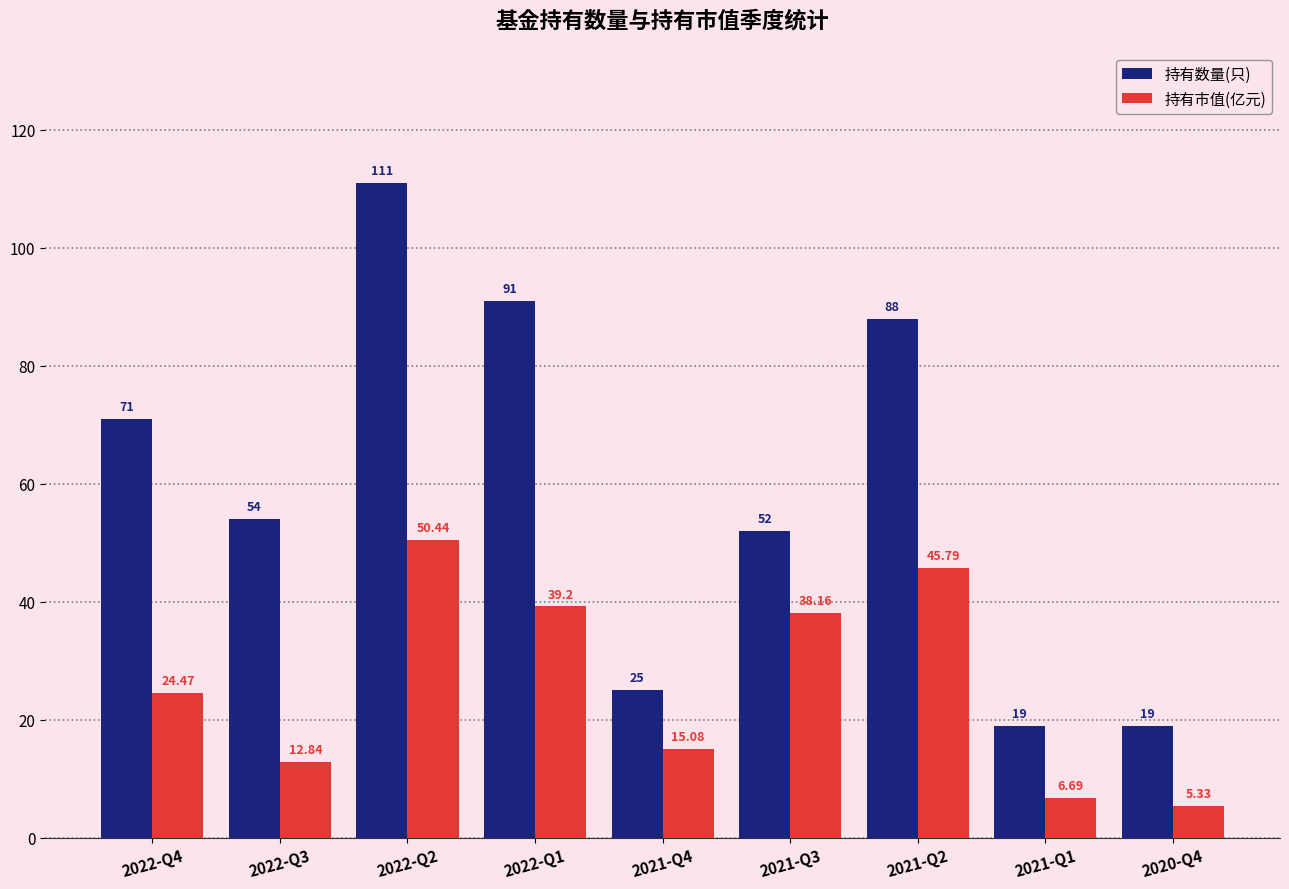

List the series in order of their peak value, lowest first.

持有市值(亿元), 持有数量(只)